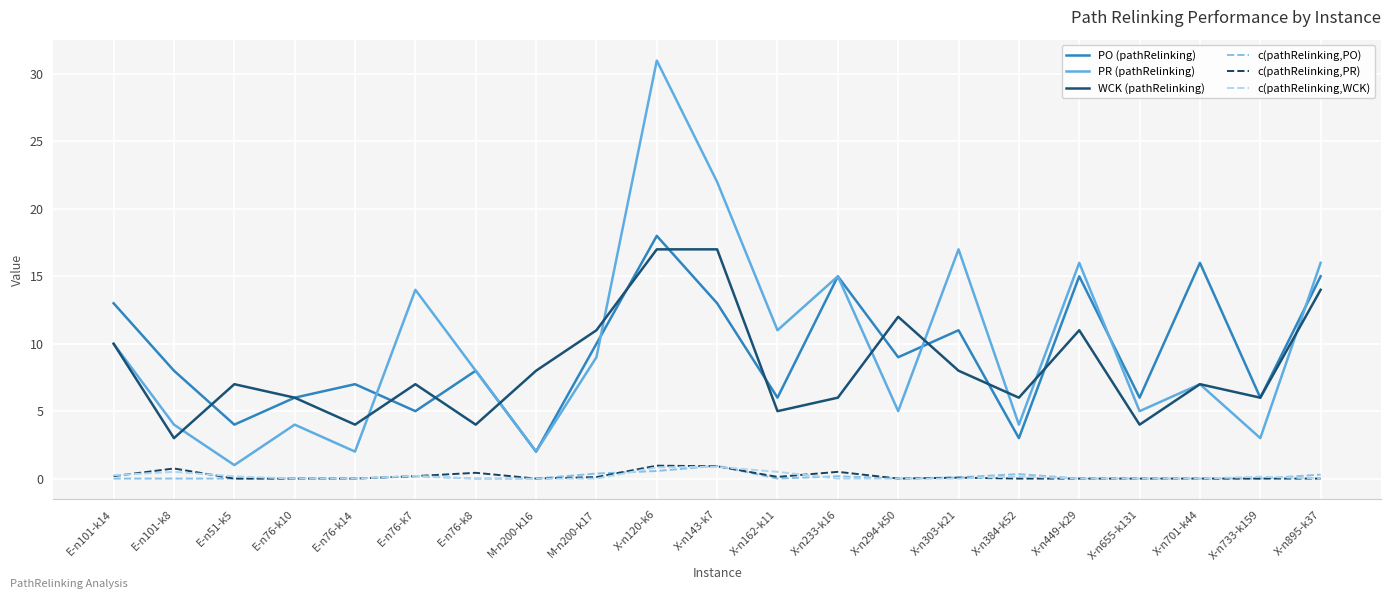

What is the difference between the second highest and second lowest values in the c(pathRelinking,WCK) series?

0.8